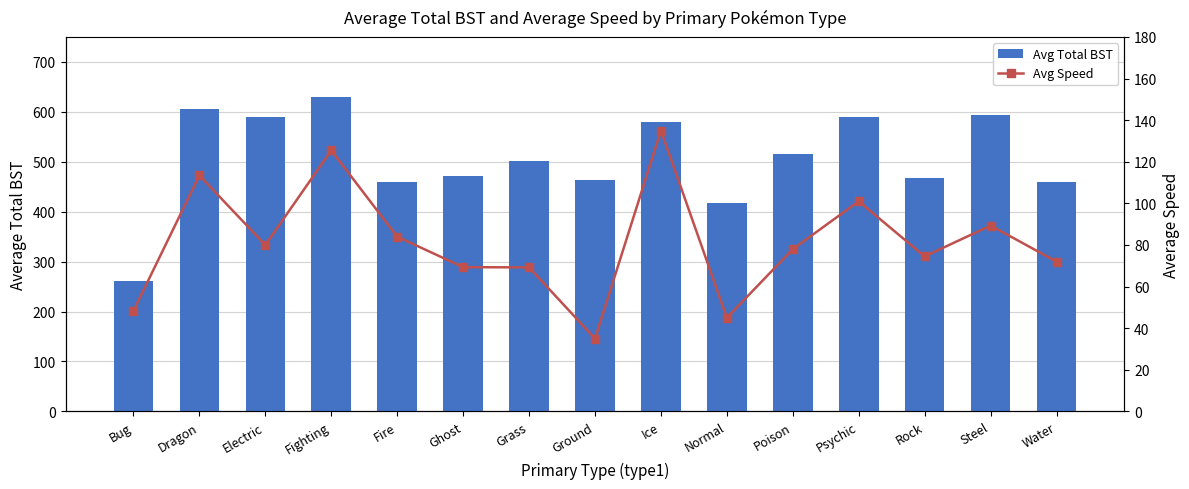

The value of Avg Total BST at Ground is 462.5. True or false?

True